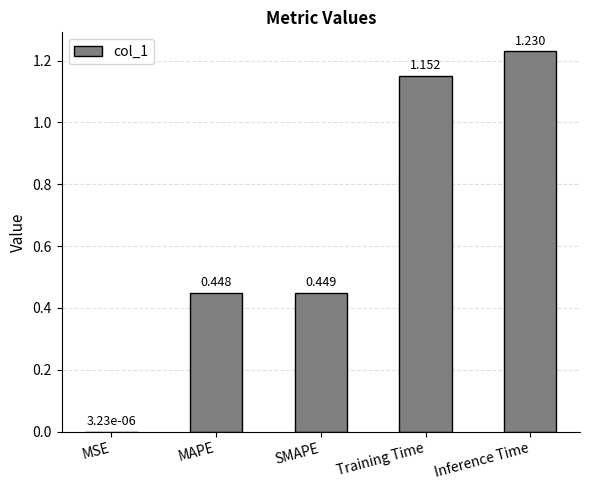

What is the average value?

0.7